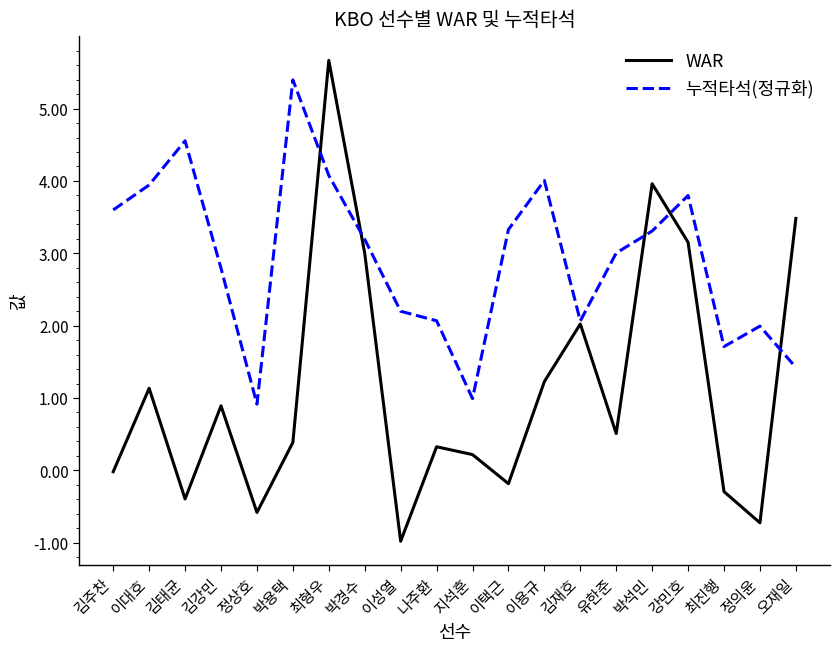

Which series has the widest spread of values?

WAR